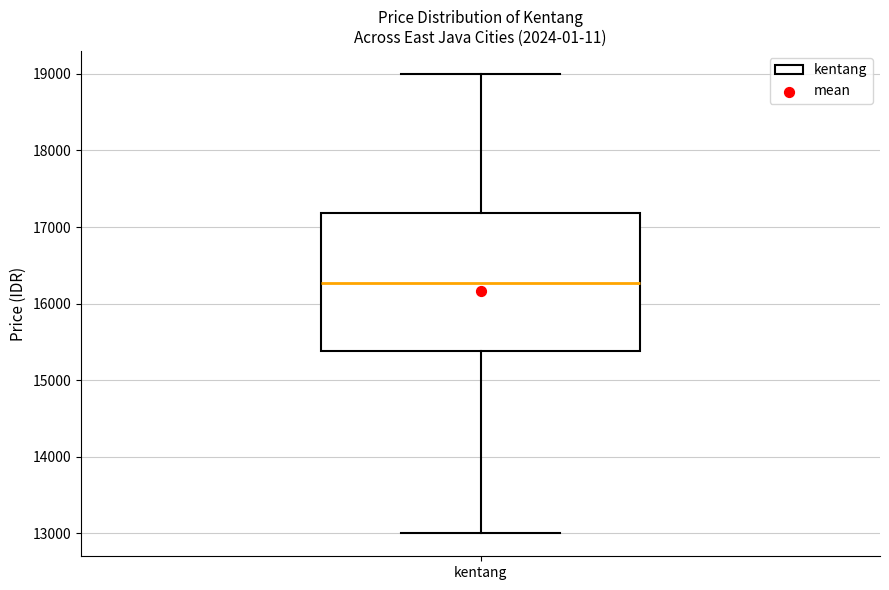

Where does the median line of the box for kentang sit on the y-axis? The values are not printed on the chart, so give them approximately, as read against the axis.

16300